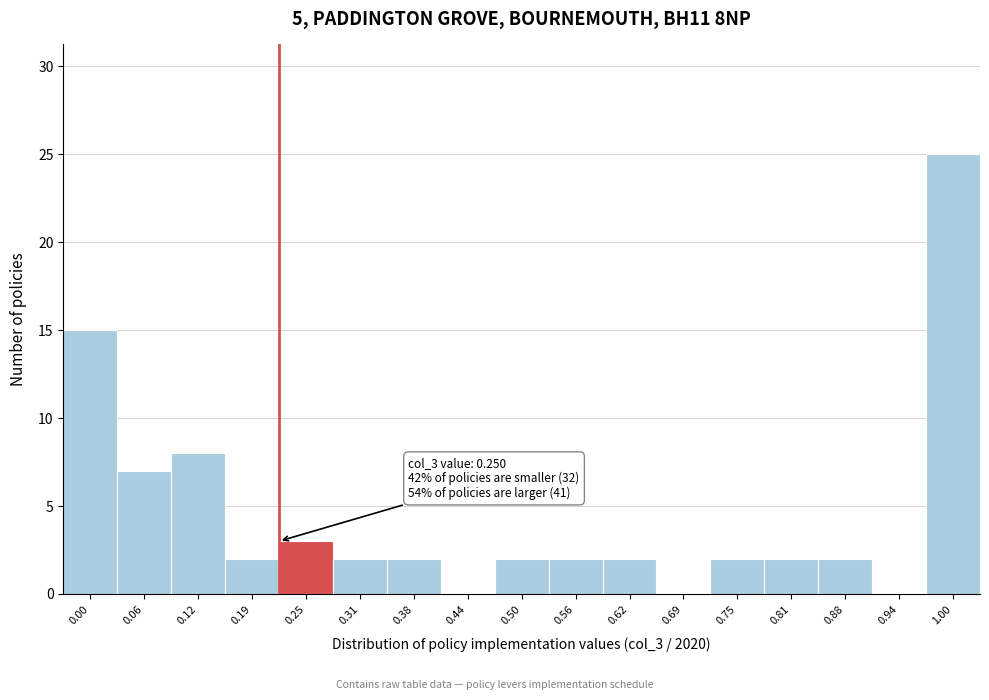

Reading left to right, list all the values displayed in this chart.

0.00=15	0.06=7	0.12=8	0.19=2	0.25=3	0.31=2	0.38=2	0.44=0	0.50=2	0.56=2	0.62=2	0.69=0	0.75=2	0.81=2	0.88=2	0.94=0	1.00=25